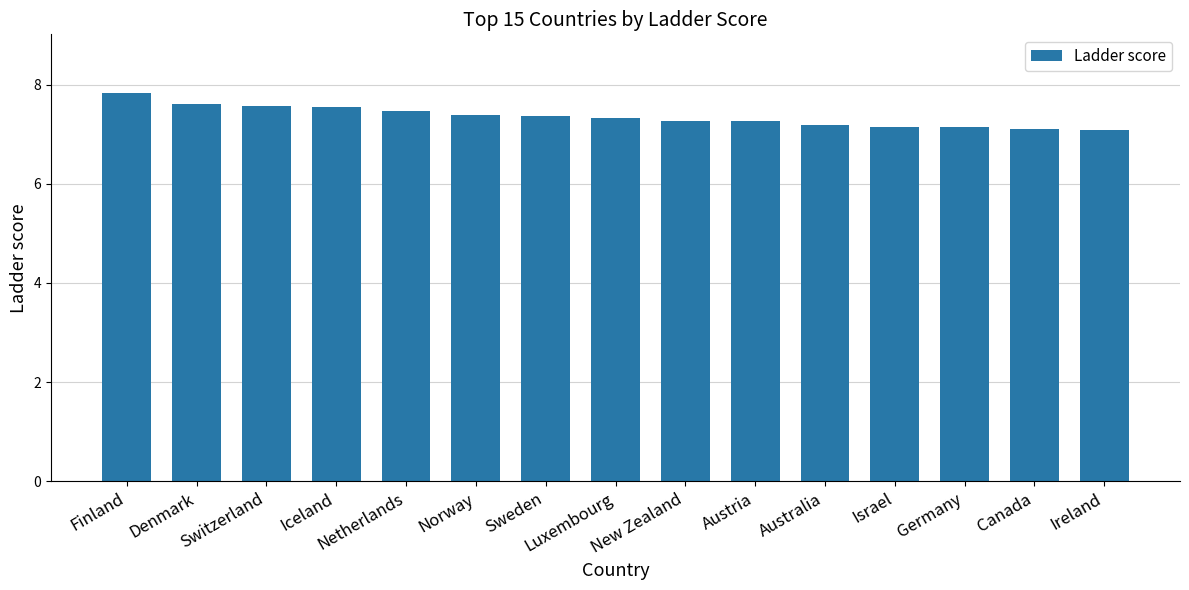

Which category has the highest value across all series?

Finland